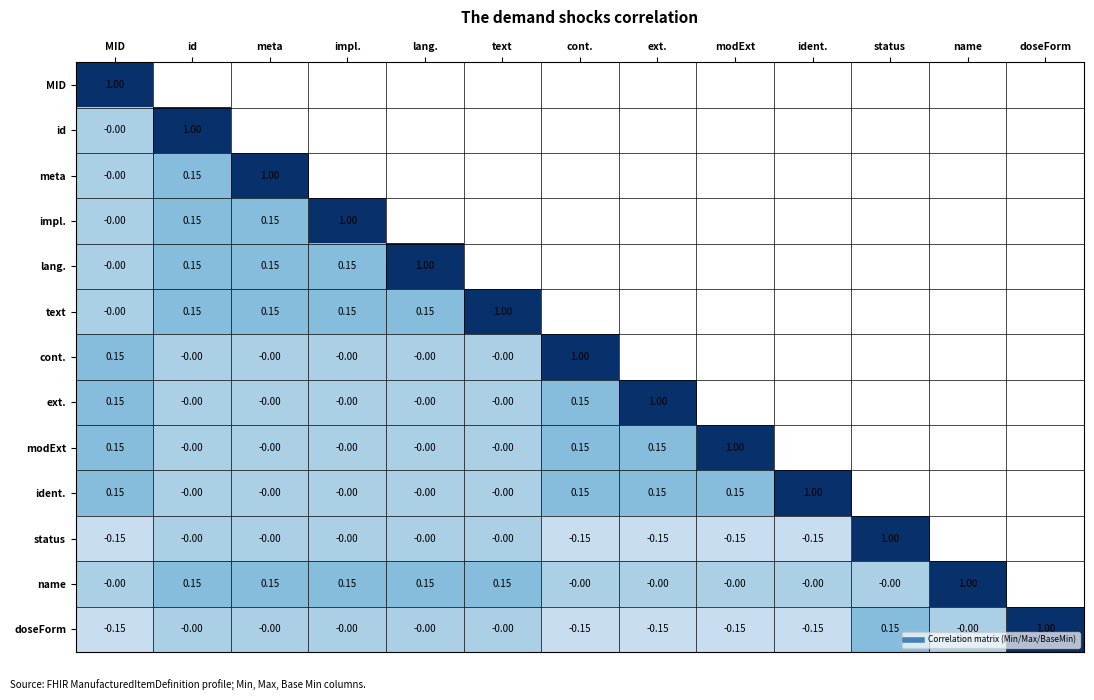

Is it true that lang. equals 1.0 at lang.?

True